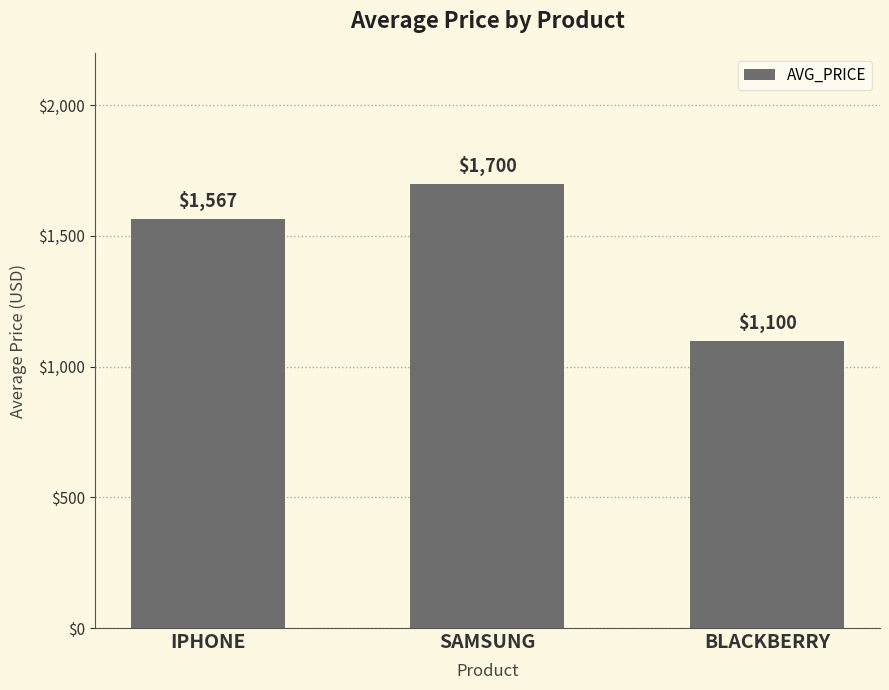

What is the label of the 1st bar from the left?

IPHONE